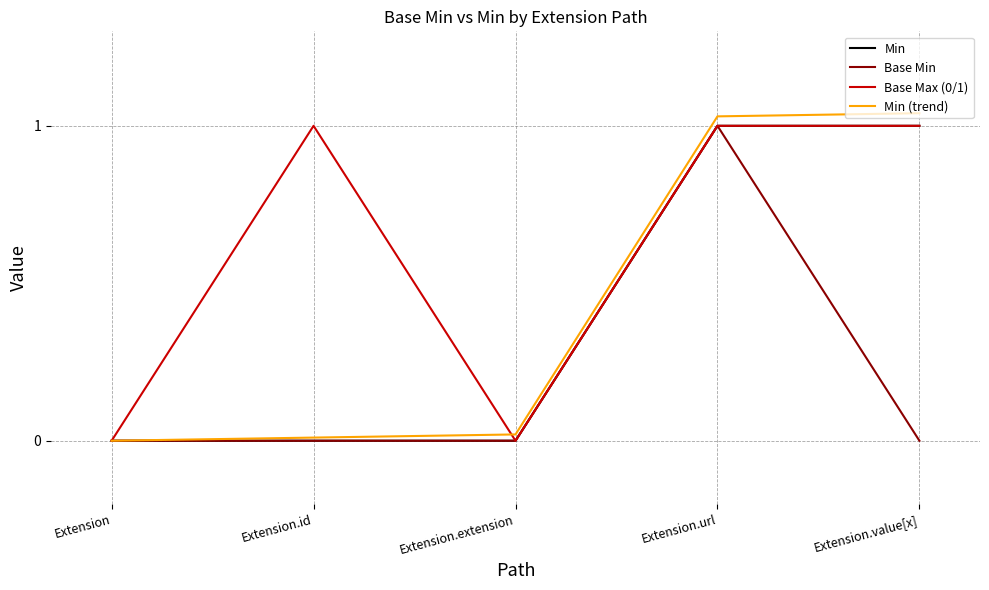

Which series changed the most between Extension and Extension.url?

Min (trend)